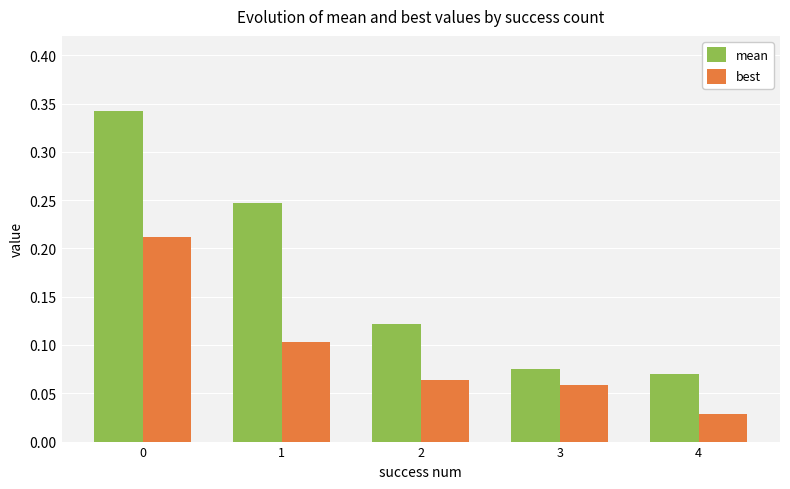

List the series in order of their peak value, highest first.

mean, best